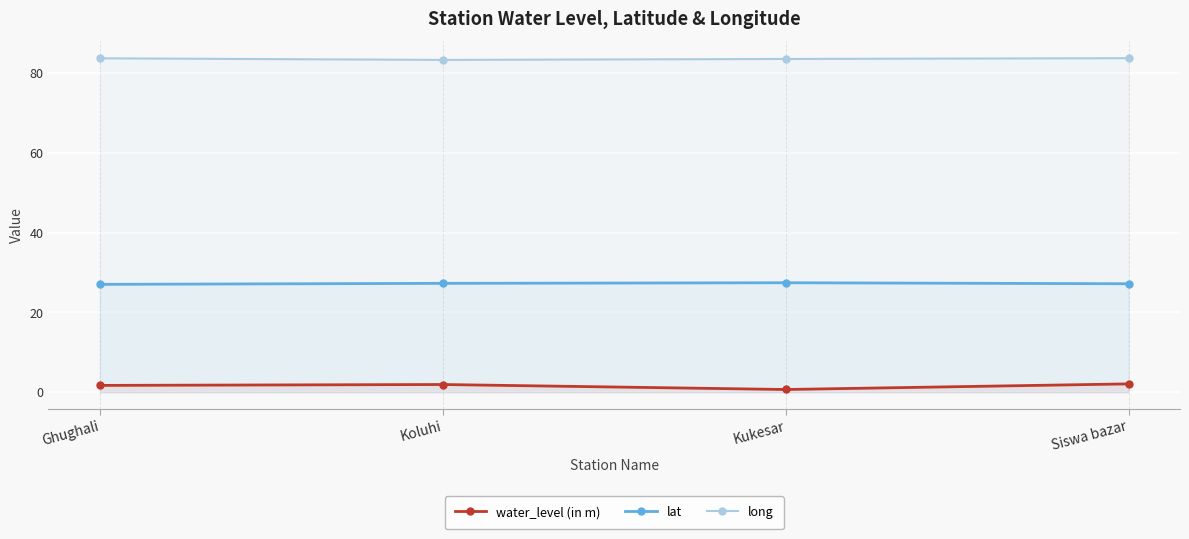

True or false: water_level (in m) and lat intersect in this chart.

False